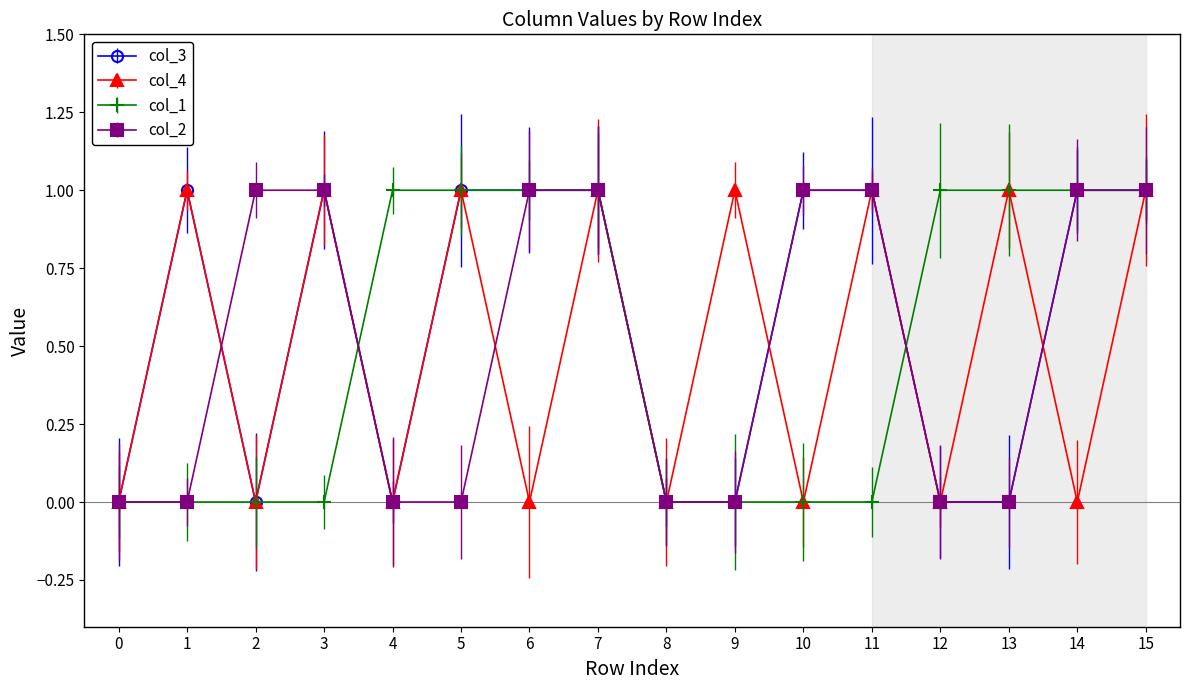

At which category does col_3 reach its first local peak?

1